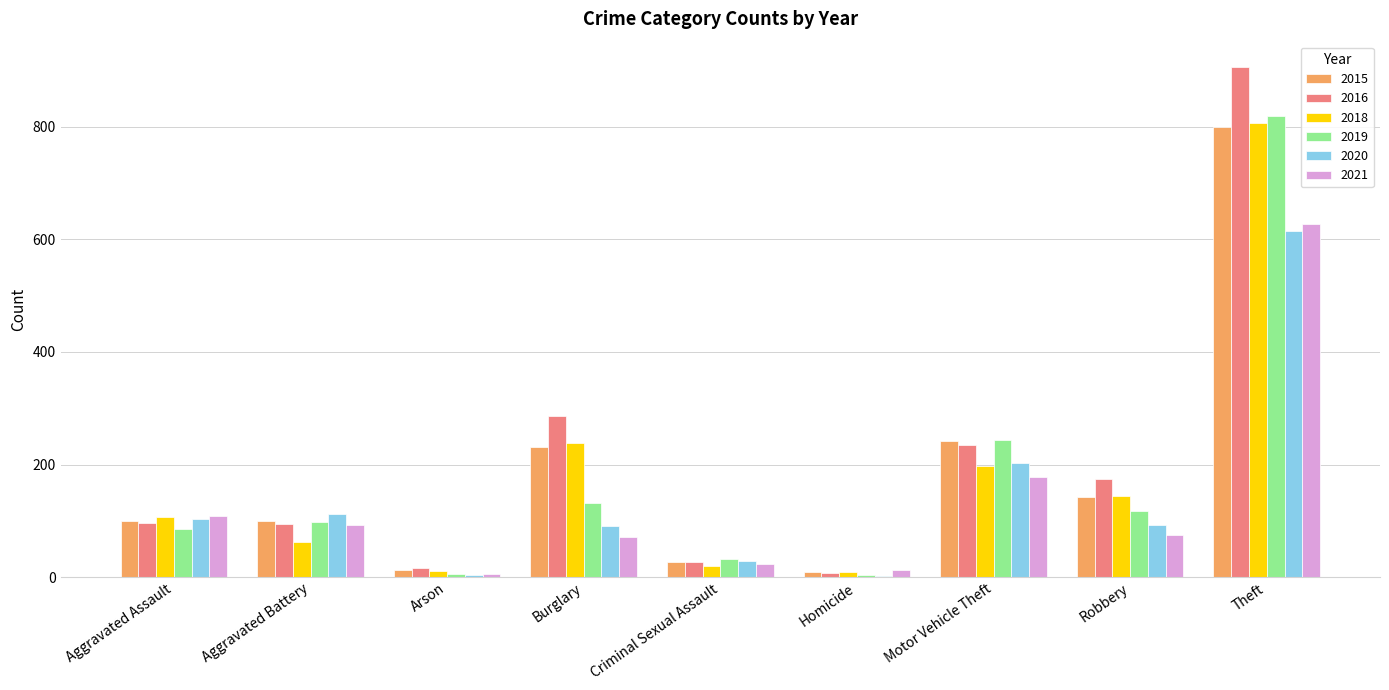

What is the spread (max minus min) of values at Robbery?

100